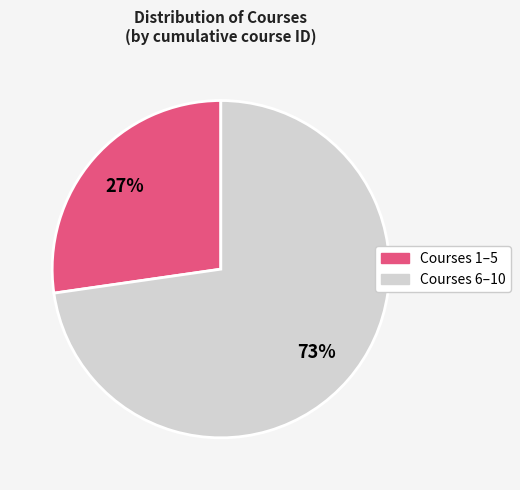

Is it true that Courses 6–10 is 86% of the pie?

False